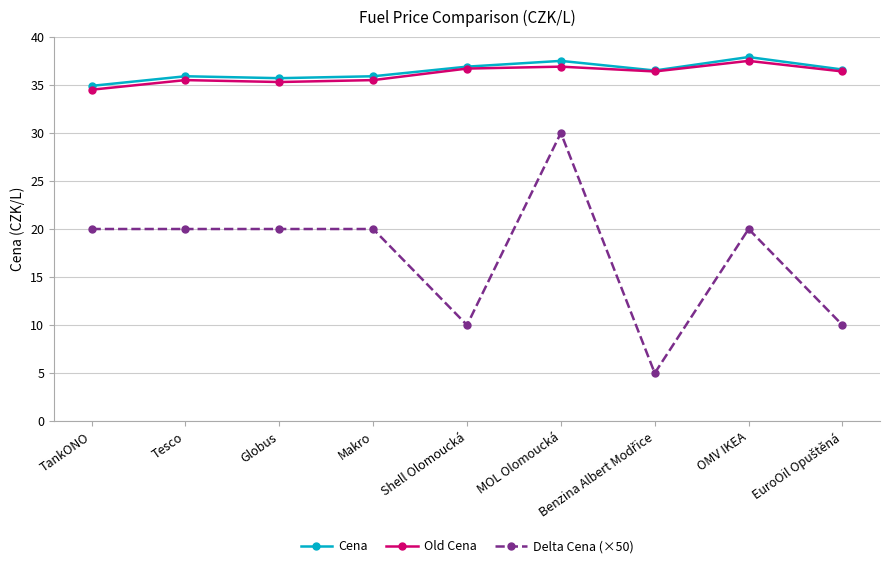

At which category is the sum across all series the highest?

MOL Olomoucká